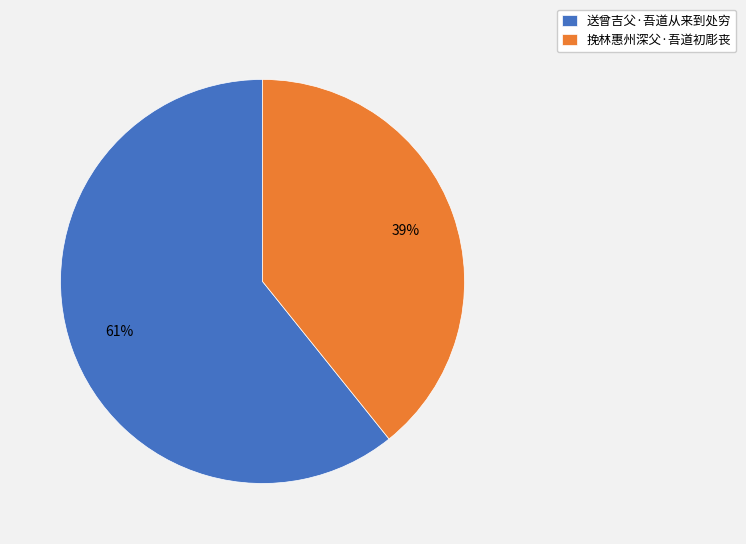

True or false: 送曾吉父·吾道从来到处穷 accounts for 51% of the total.

False